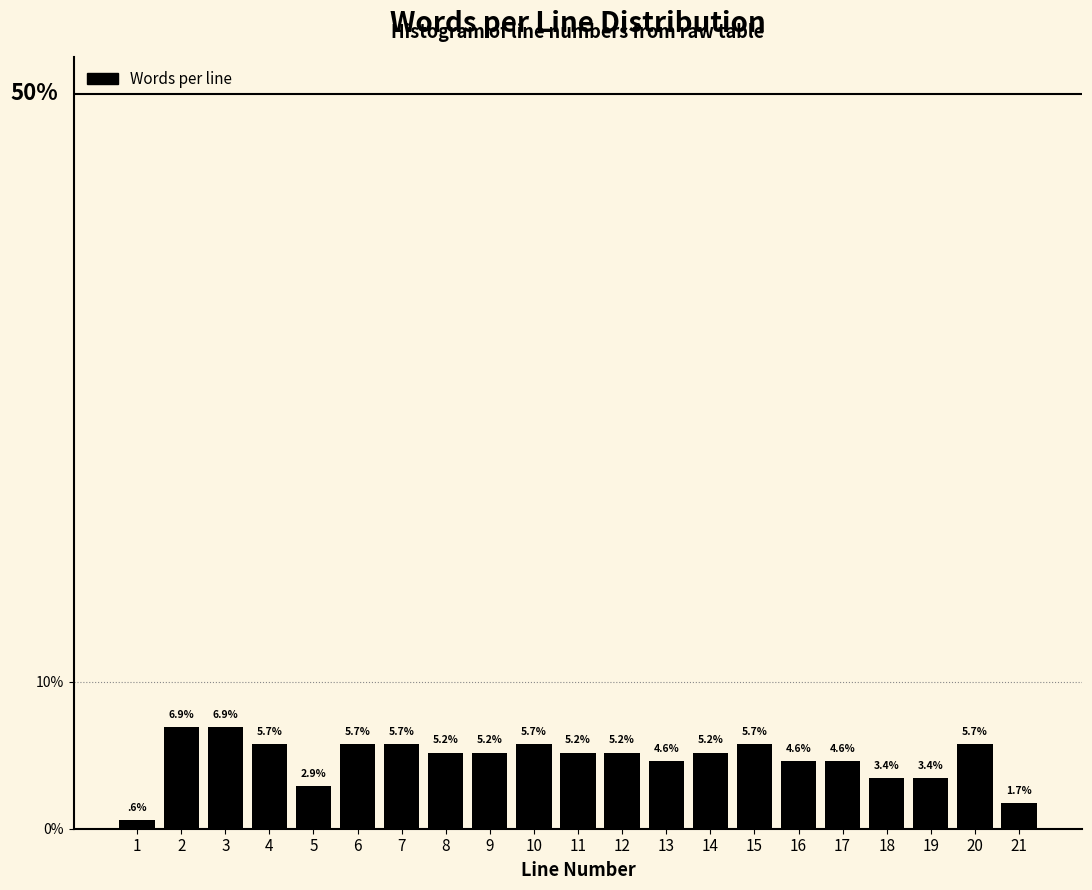

Reading left to right, transcribe all the data shown in this chart.

1=0.6	2=6.9	3=6.9	4=5.7	5=2.9	6=5.7	7=5.7	8=5.2	9=5.2	10=5.7	11=5.2	12=5.2	13=4.6	14=5.2	15=5.7	16=4.6	17=4.6	18=3.4	19=3.4	20=5.7	21=1.7